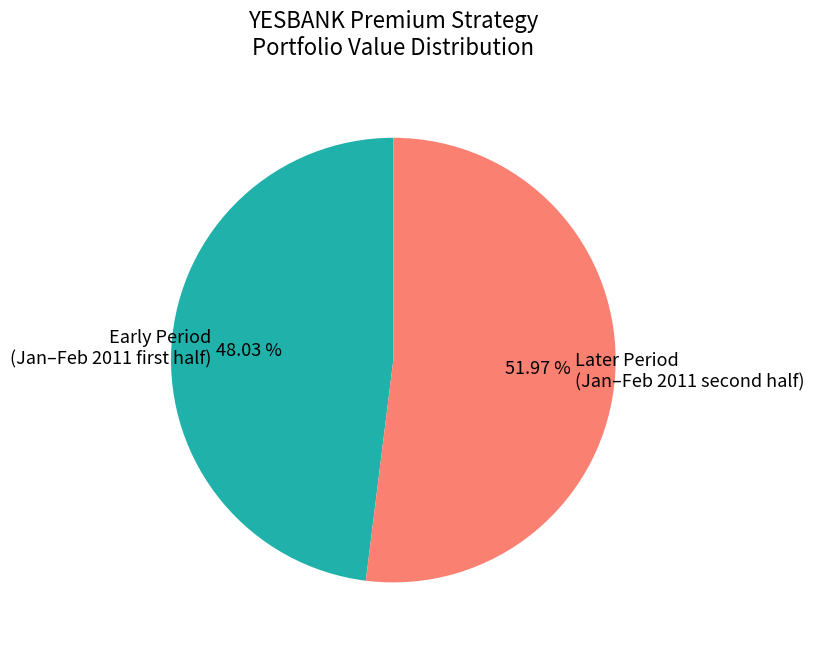

Rank the categories by value from highest to lowest.

Later Period (Jan–Feb 2011 second half), Early Period (Jan–Feb 2011 first half)